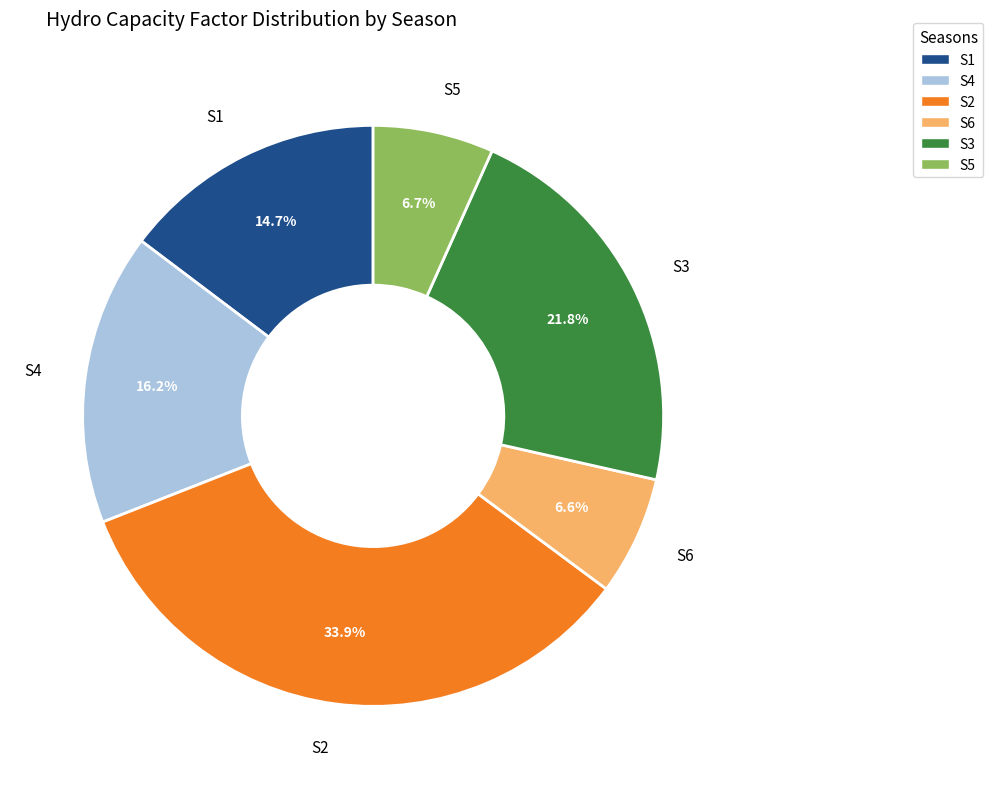

The S1 slice represents 15% of the pie. True or false?

True